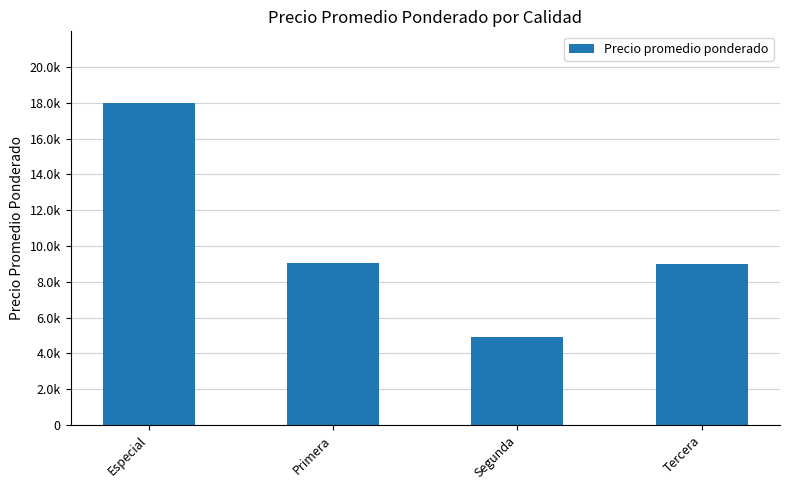

Between Primera and Tercera, which is larger?

Primera